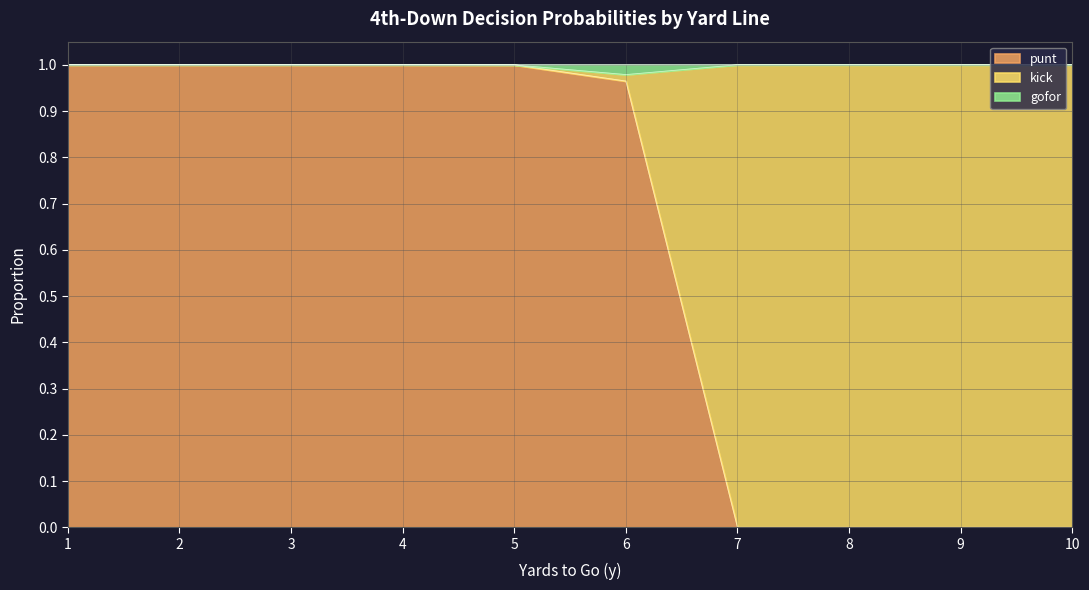

What is the spread (max minus min) of values at 8?

1.0